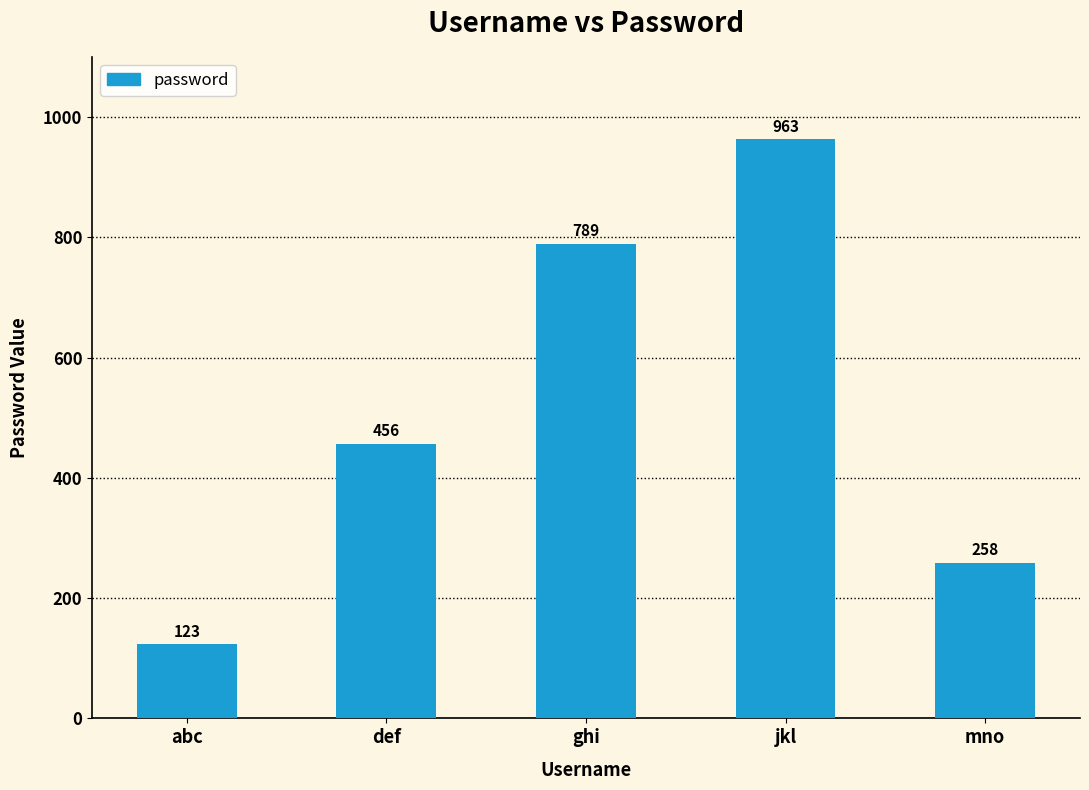

List the labels in order of value, largest first.

jkl, ghi, def, mno, abc